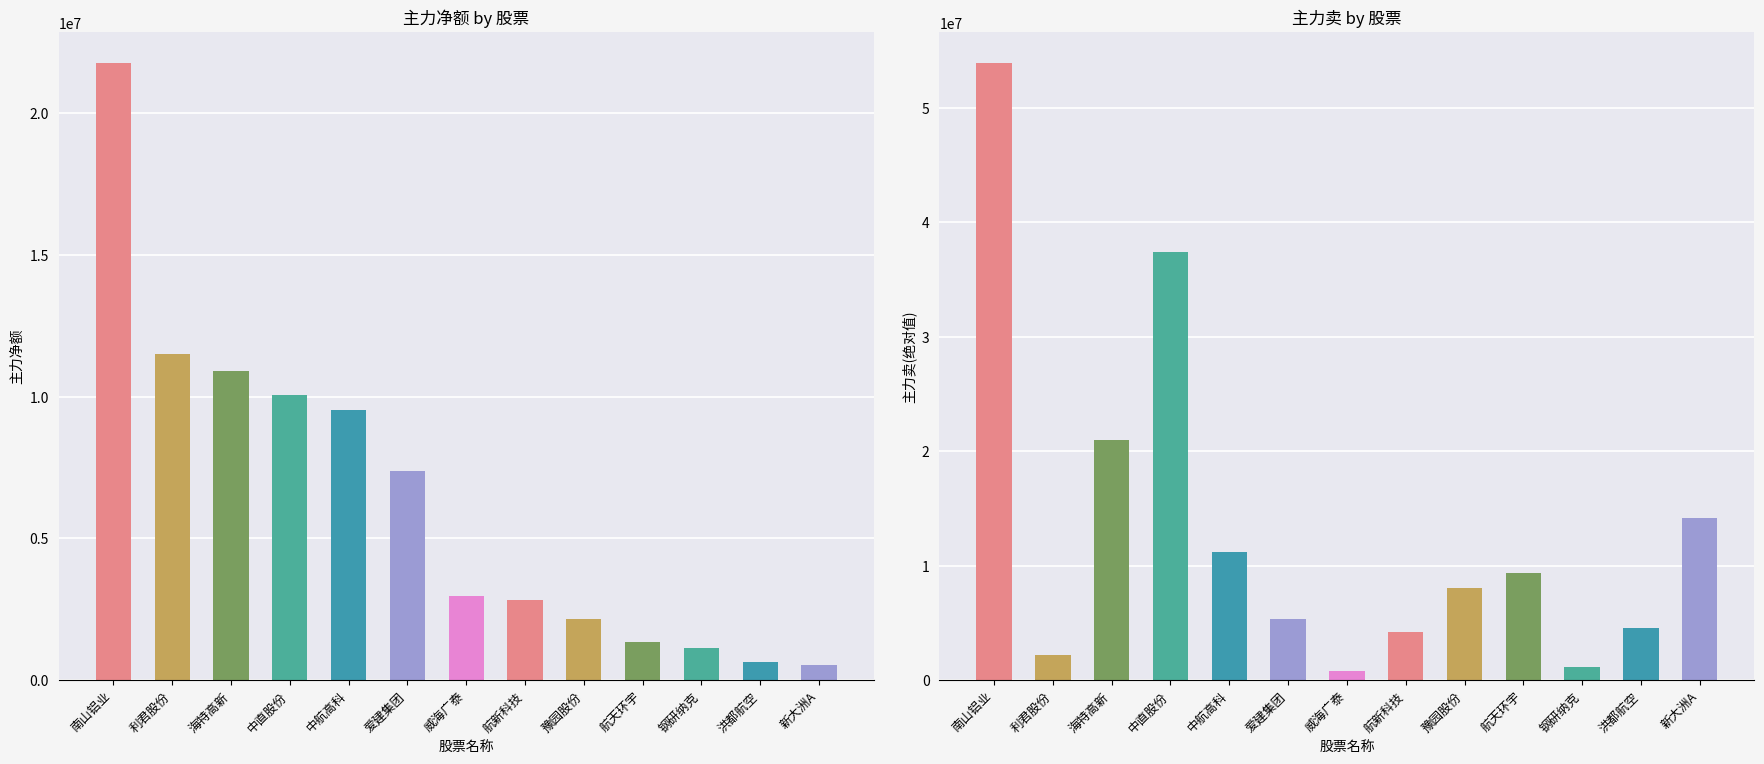

What position from the left is 航新科技?

8